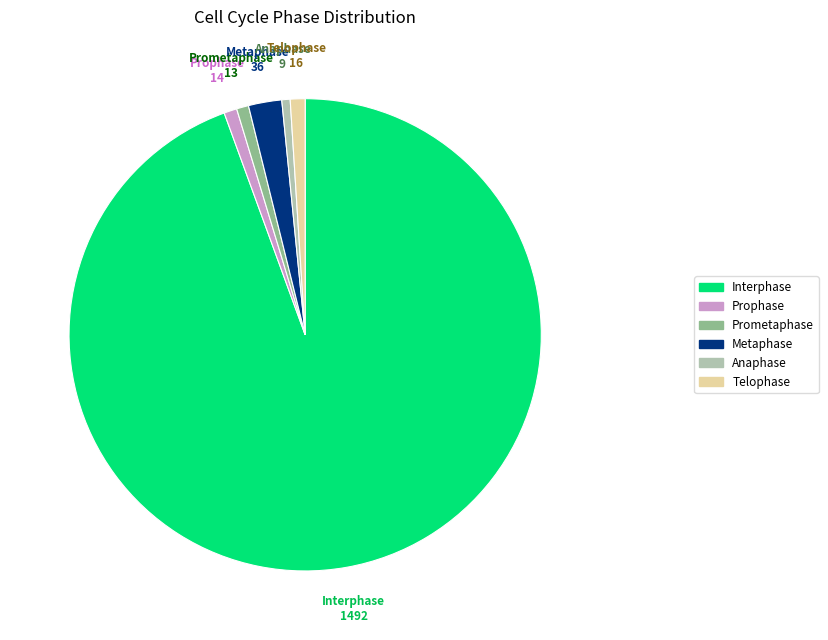

Which slice is the largest?

Interphase